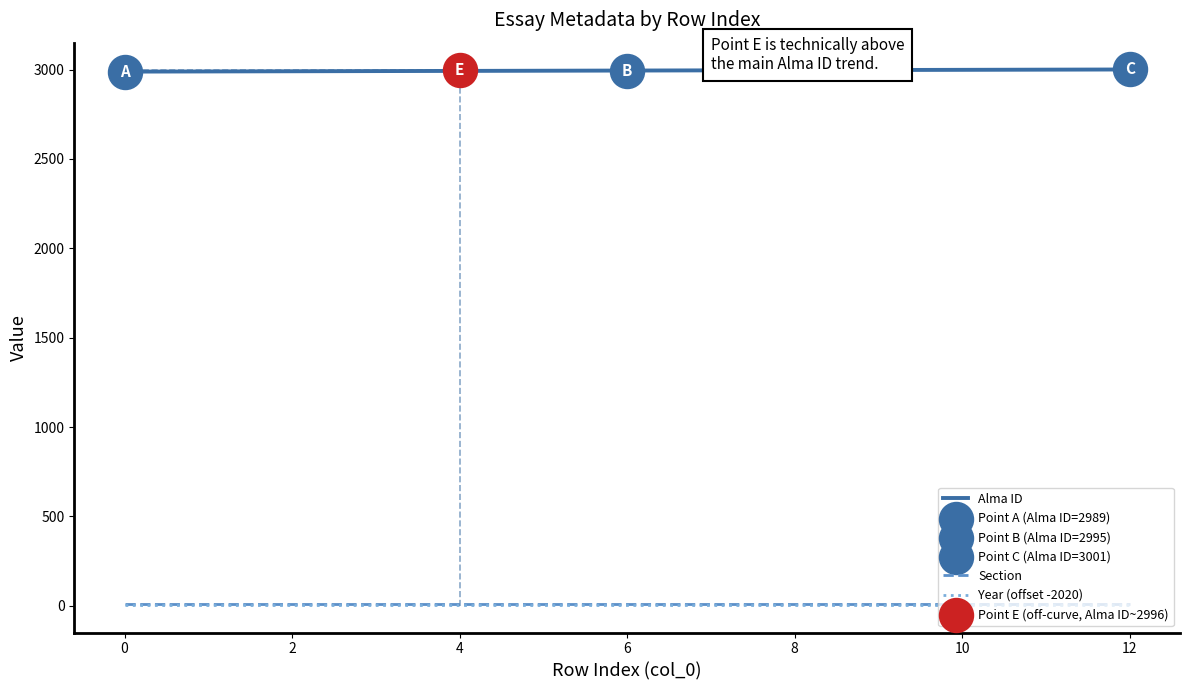

Which series has the largest total across all categories?

Alma ID